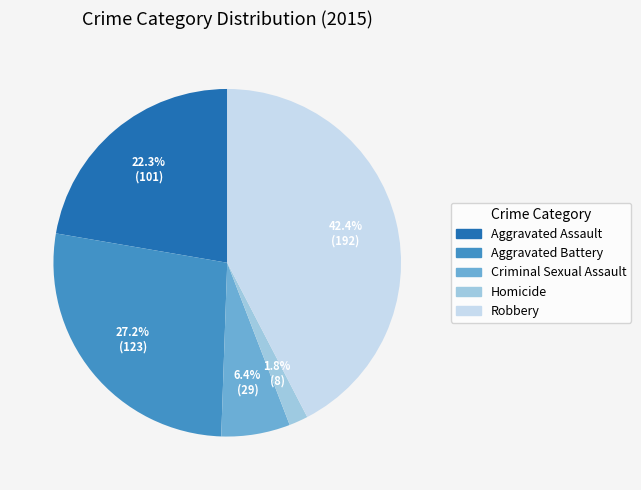

What percentage is the Aggravated Assault slice, to the nearest percent?

22%